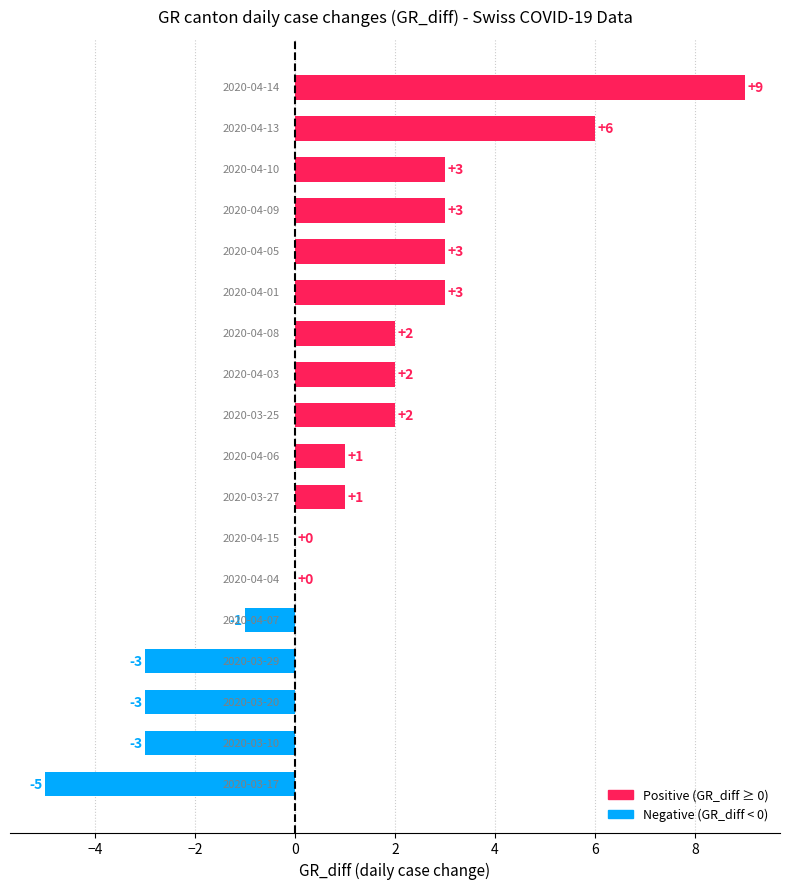

Reading bottom to top, what are all the values shown in this chart?

2020-03-17=-5	2020-03-10=-3	2020-03-20=-3	2020-03-29=-3	2020-04-07=-1	2020-04-04=0	2020-04-15=0	2020-03-27=1	2020-04-06=1	2020-03-25=2	2020-04-03=2	2020-04-08=2	2020-04-01=3	2020-04-05=3	2020-04-09=3	2020-04-10=3	2020-04-13=6	2020-04-14=9